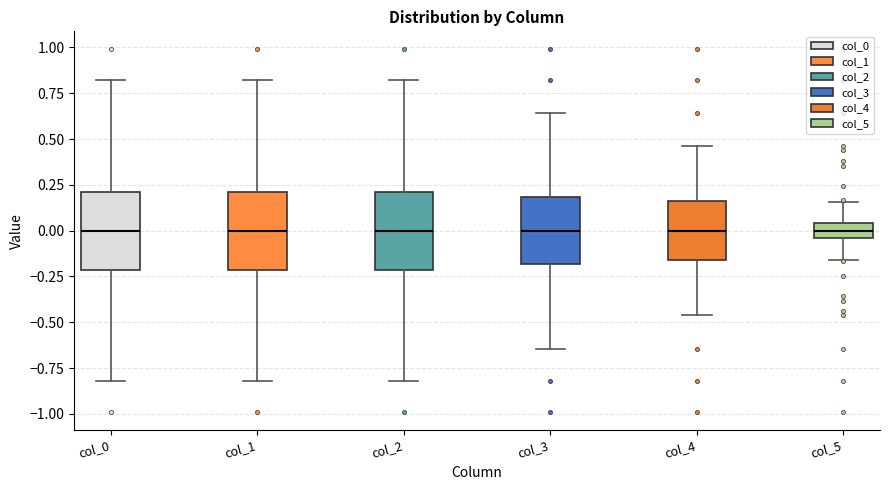

Reading left to right, read every box against the y-axis: the position of its median line, the range the box covers, and the ends of its whiskers. The values are not printed on the chart, so give them approximately, as read against the axis.

col_0: median 0.00, box -0.20 to 0.20, whiskers -0.80 to 0.80
col_1: median 0.00, box -0.20 to 0.20, whiskers -0.80 to 0.80
col_2: median 0.00, box -0.20 to 0.20, whiskers -0.80 to 0.80
col_3: median 0.00, box -0.20 to 0.20, whiskers -0.65 to 0.65
col_4: median 0.00, box -0.15 to 0.15, whiskers -0.45 to 0.45
col_5: median 0.00, box -0.05 to 0.05, whiskers -0.15 to 0.15